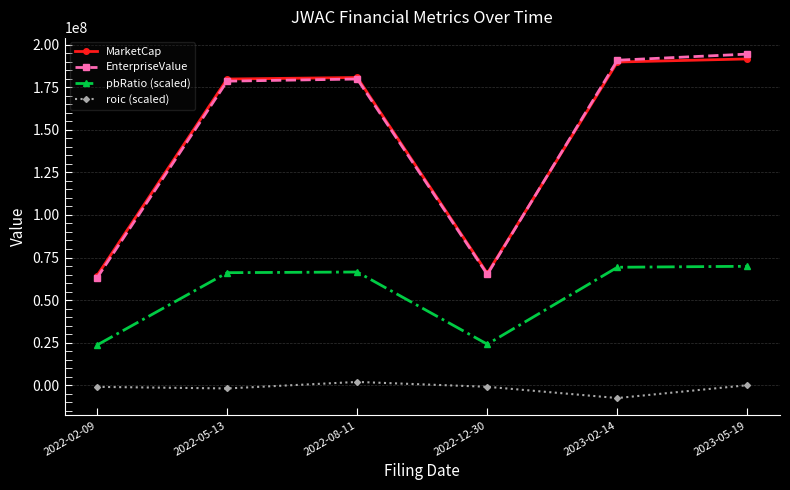

At how many categories does at least one series exceed 48079580?

6